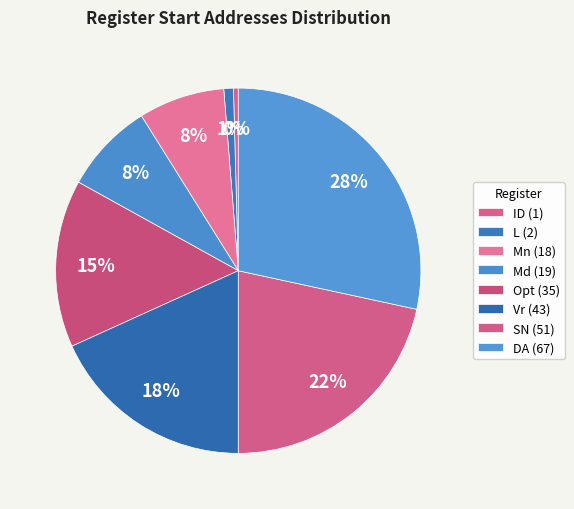

How many segments does this pie chart have?

8